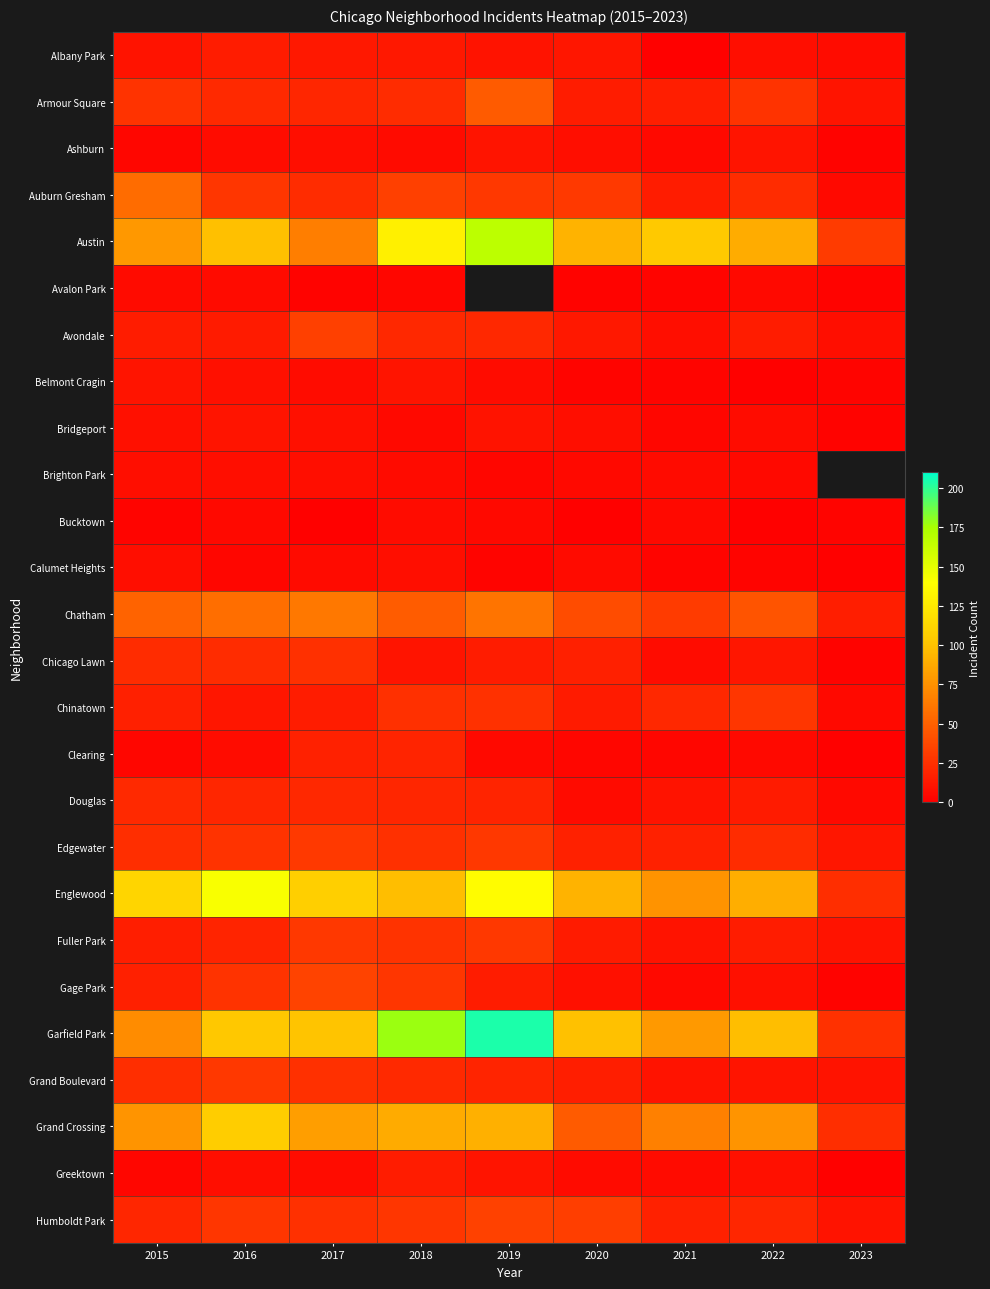

At how many categories does at least one series exceed 187?

1